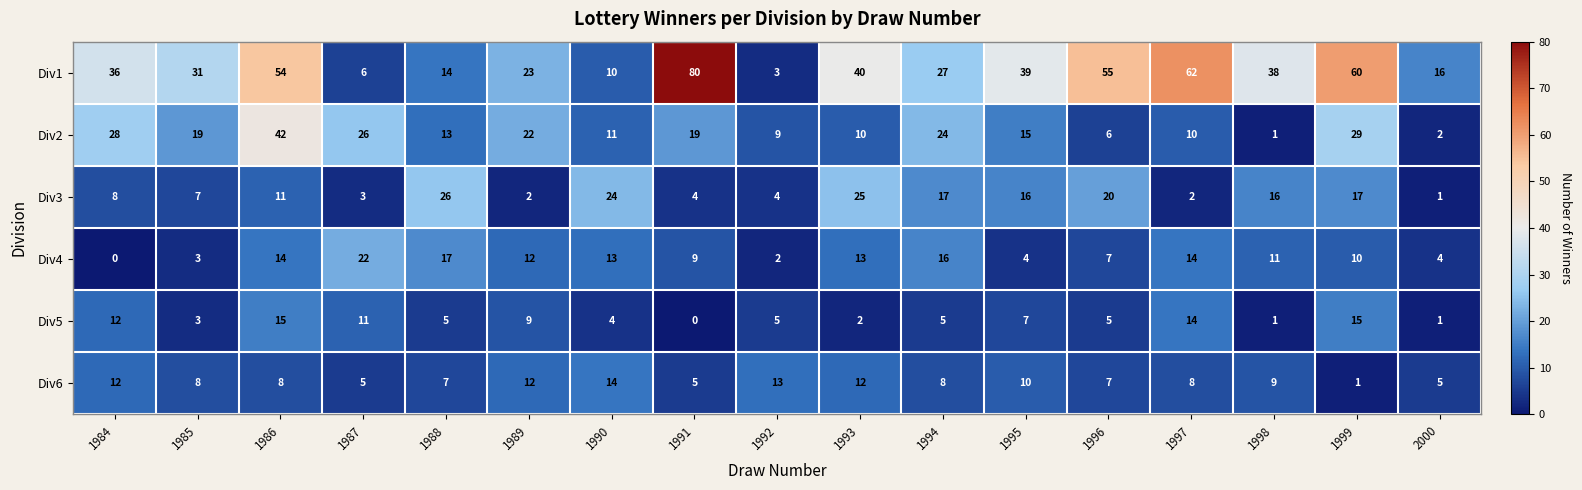

True or false: Div4 has a value of 3 at 1992.

False